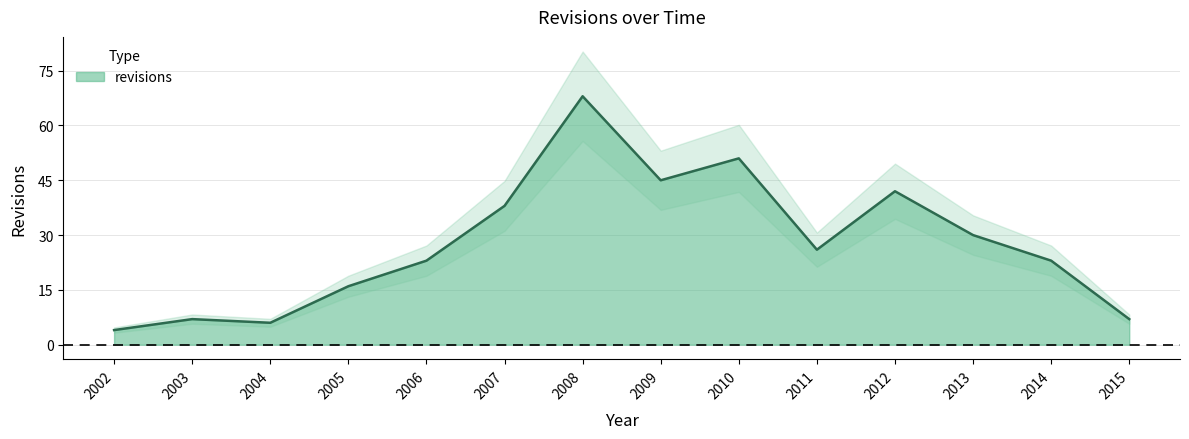

Reading left to right, what are all the values shown in this chart?

4	7	6	16	23	38	68	45	51	26	42	30	23	7